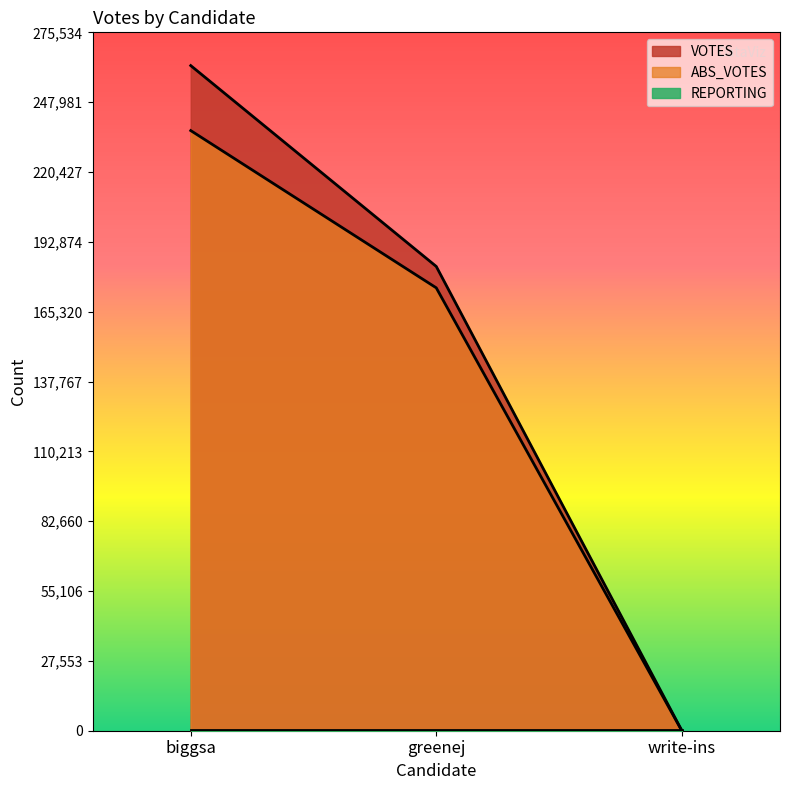

At which category is the sum across all series the highest?

biggsa